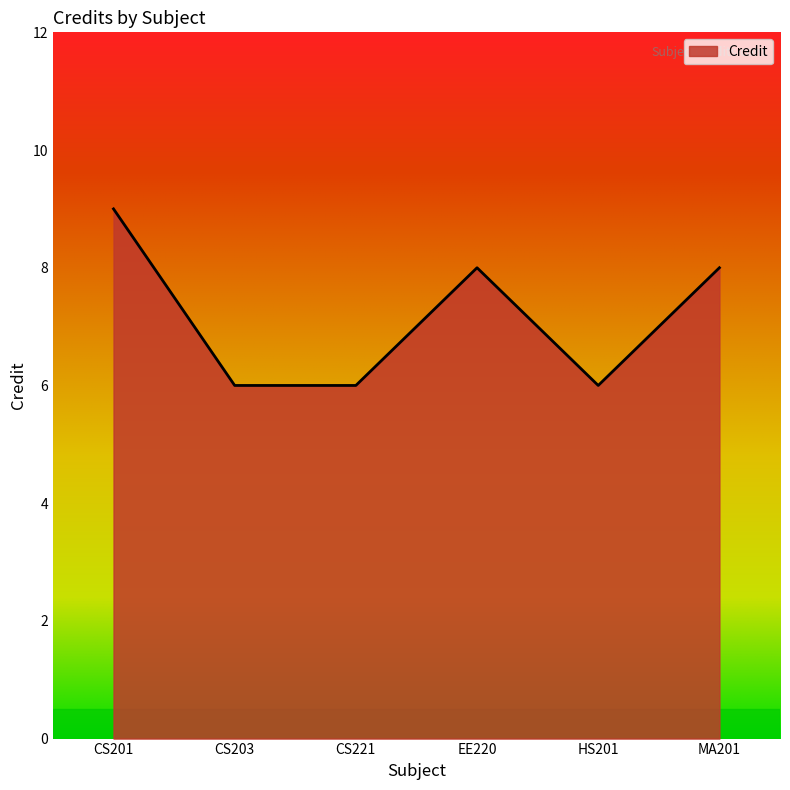

Read the value at CS201.

9